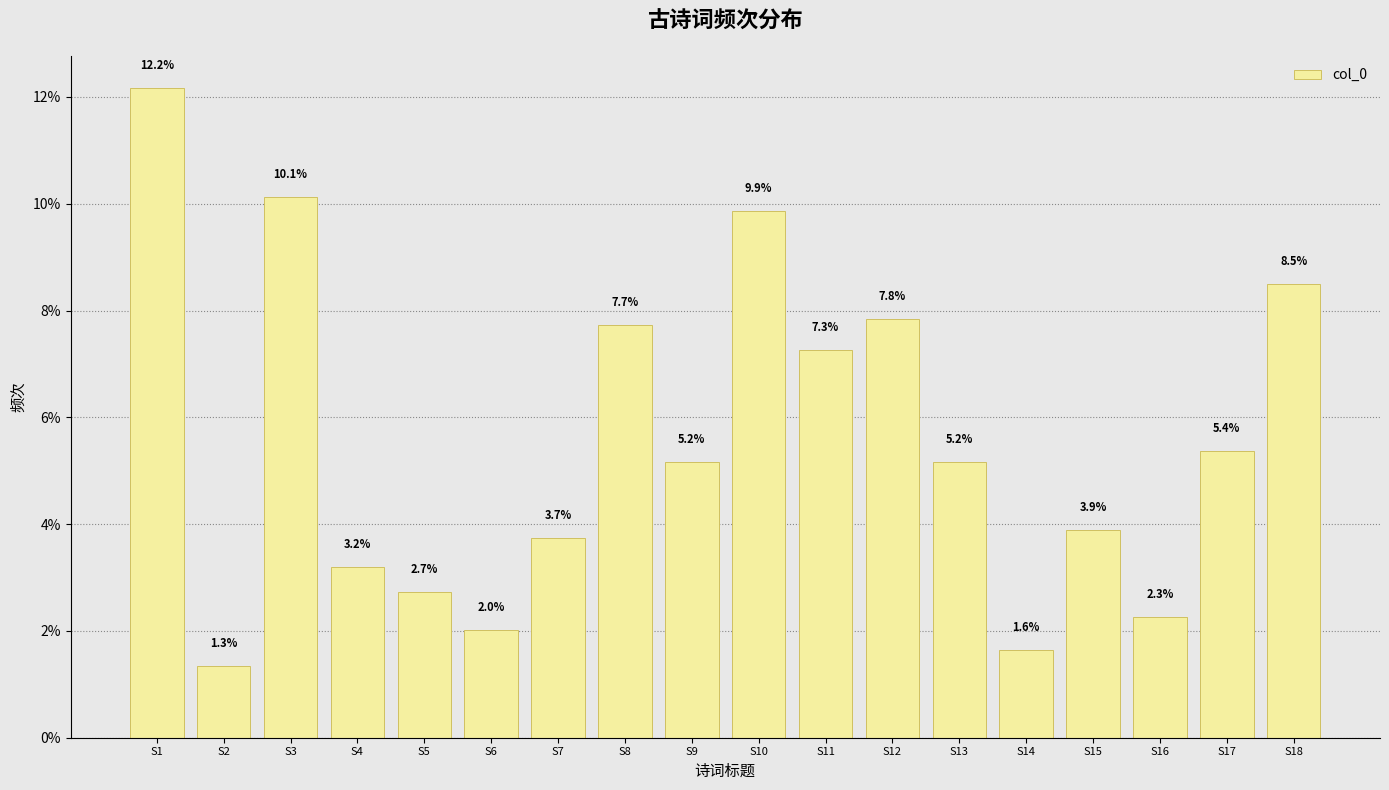

The value at S15 is 6.5. True or false?

False